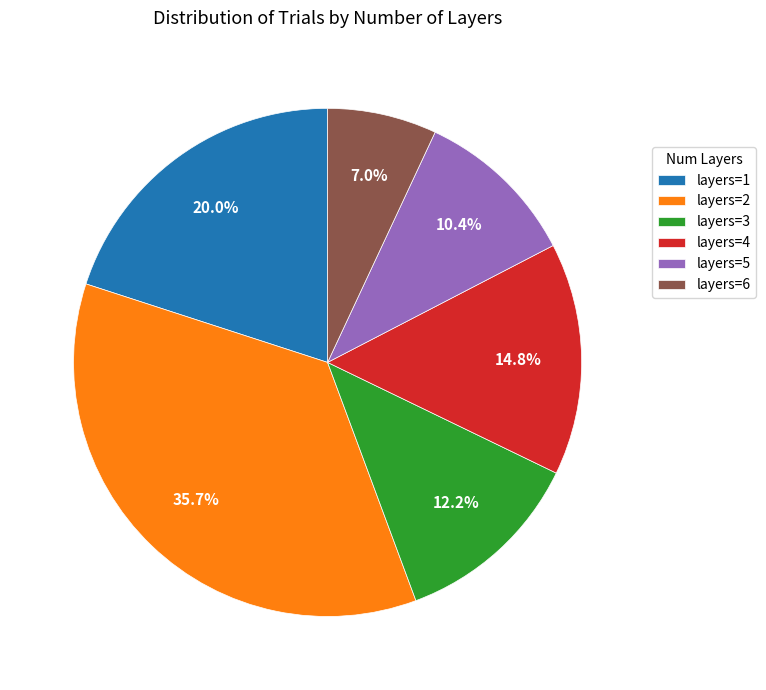

Which category has the biggest portion of the pie?

layers=2